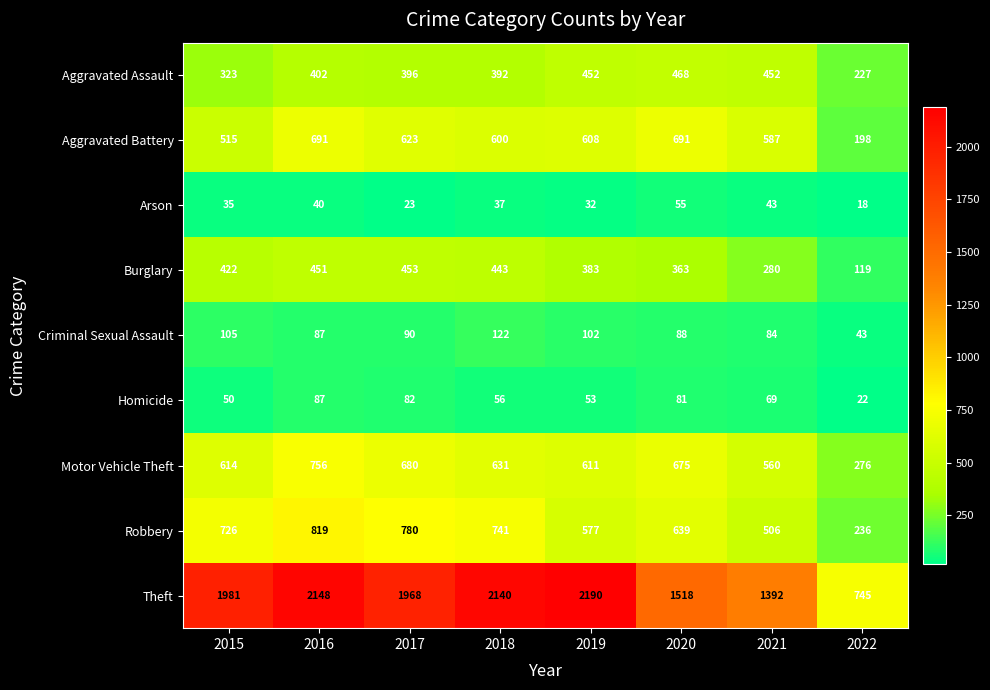

What value does the Theft series have at 2019?

2190